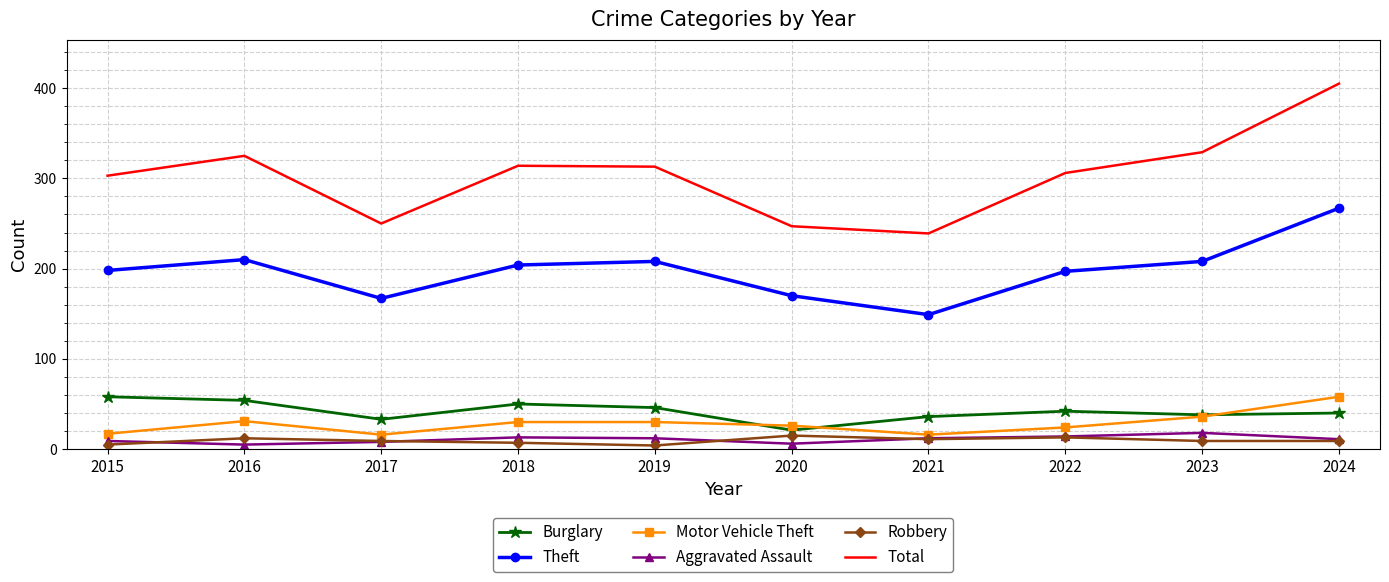

What is the total value across all series at 2022?

596